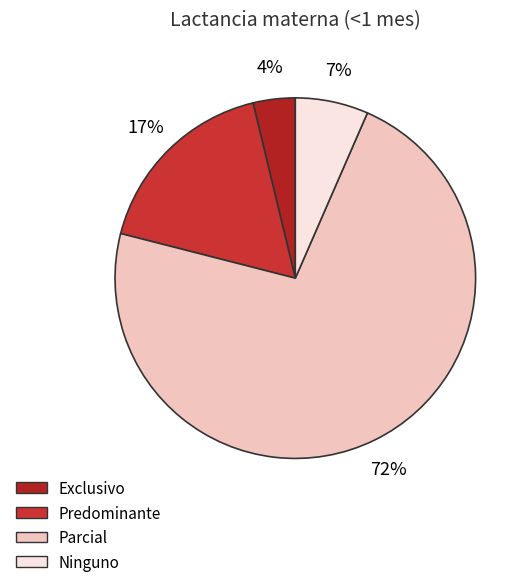

Does Parcial account for over 50% of the chart?

Yes